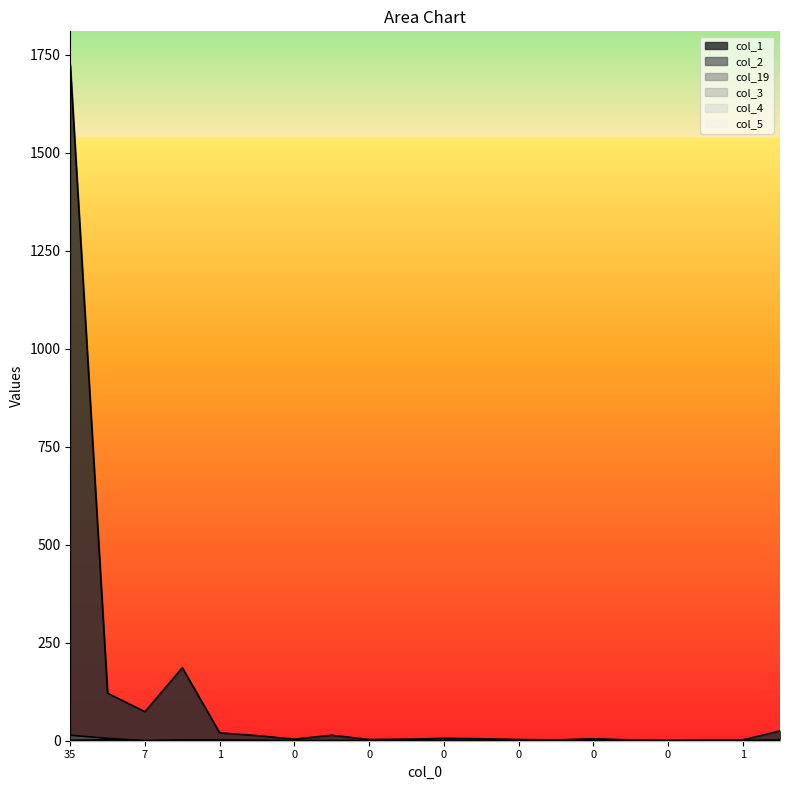

At 0, list the series in order from largest to smallest.

col_1, col_2, col_19, col_3